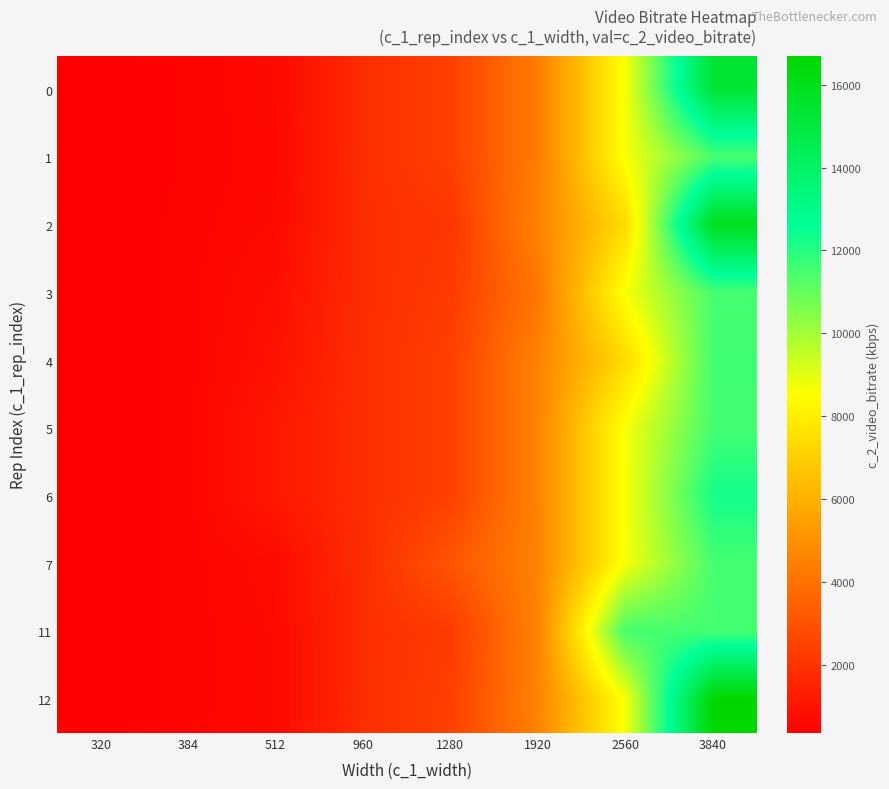

What is the total value across all series at 1920?

44905.9